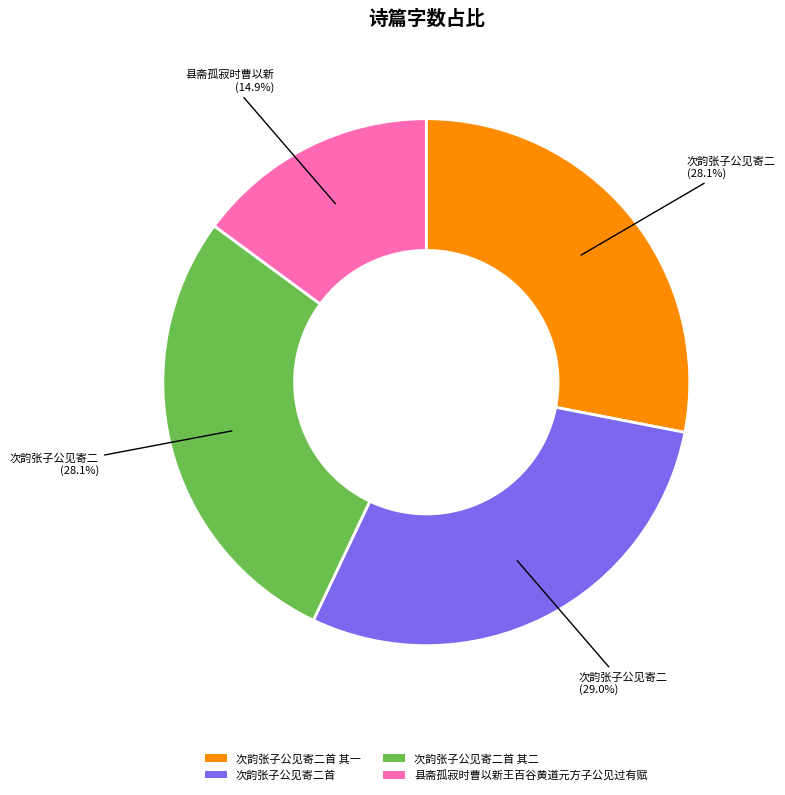

What is the ratio of the value at 县斋孤寂时曹以新王百谷黄道元方子公见过有赋 to the value at 次韵张子公见寄二首 其一?

0.5